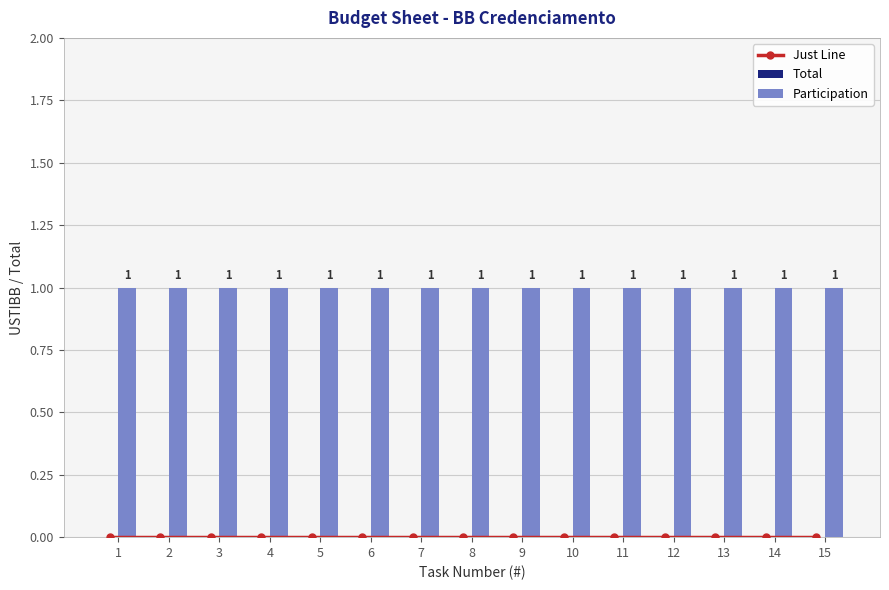

What is the value of the Participation bar at the 7th from the left?

1